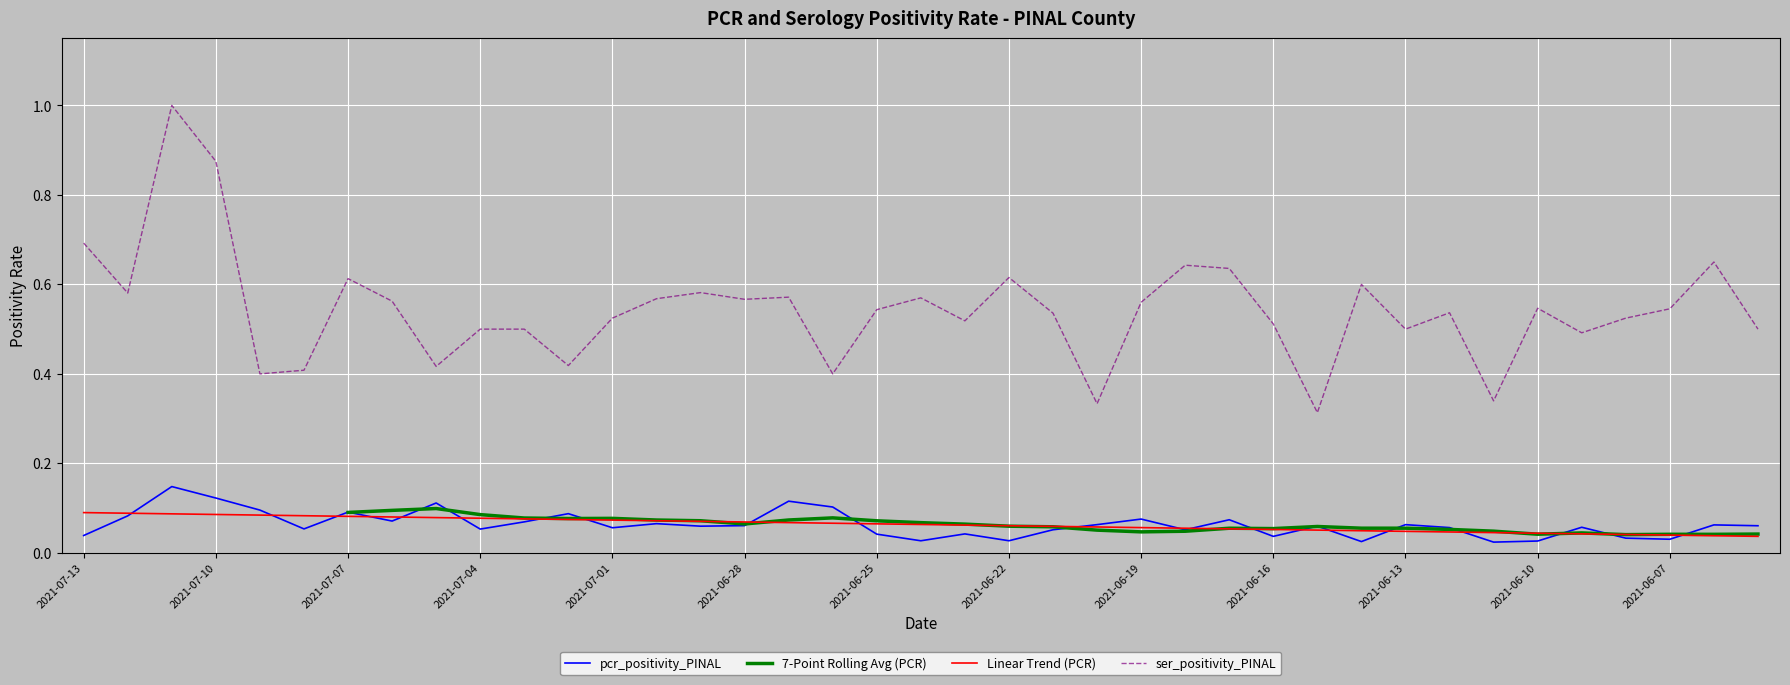

True or false: pcr_positivity_PINAL has more than 0 points higher than both neighbors.

True